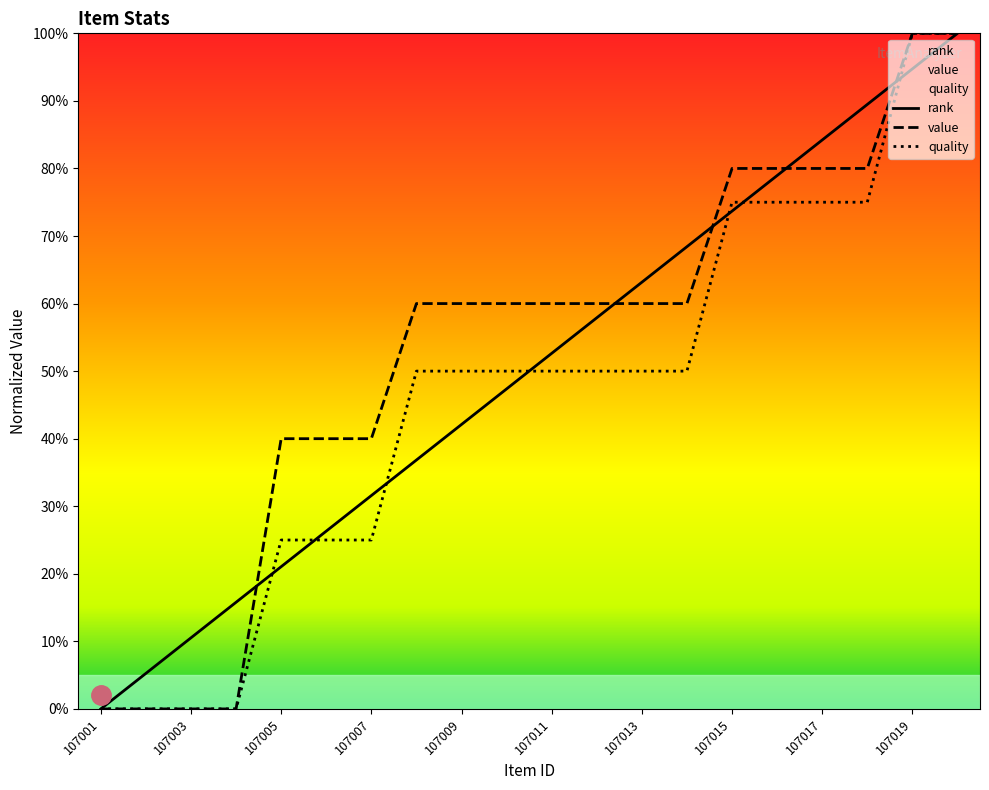

Is it true that quality equals 50.0 at 107013?

True